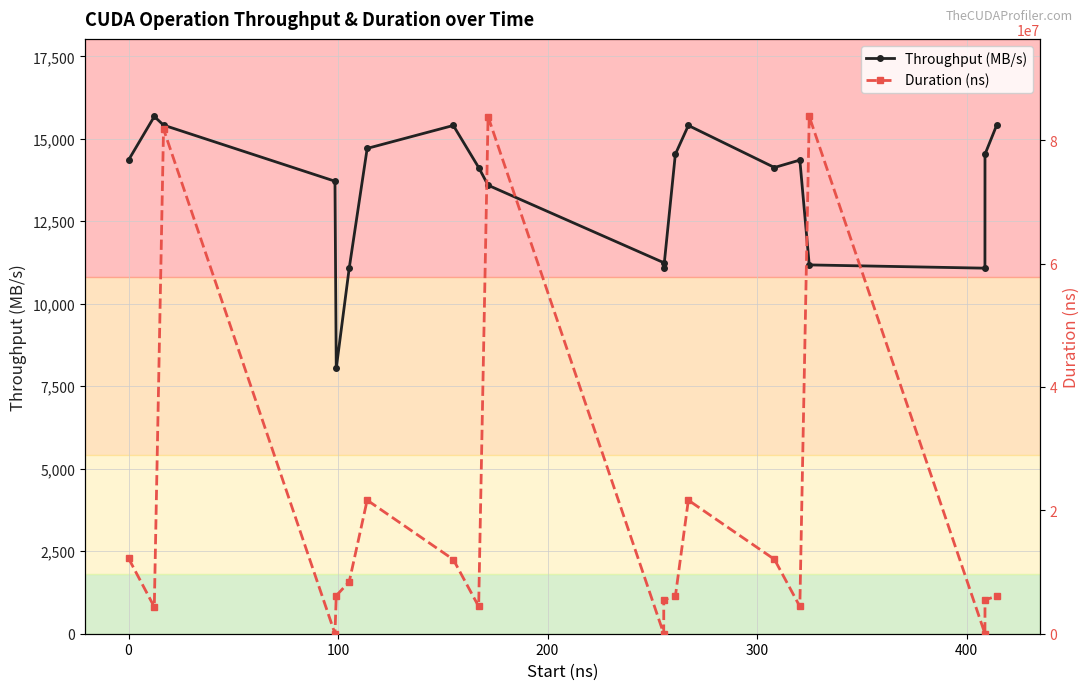

Which series has the largest range (max minus min)?

Duration (ns)